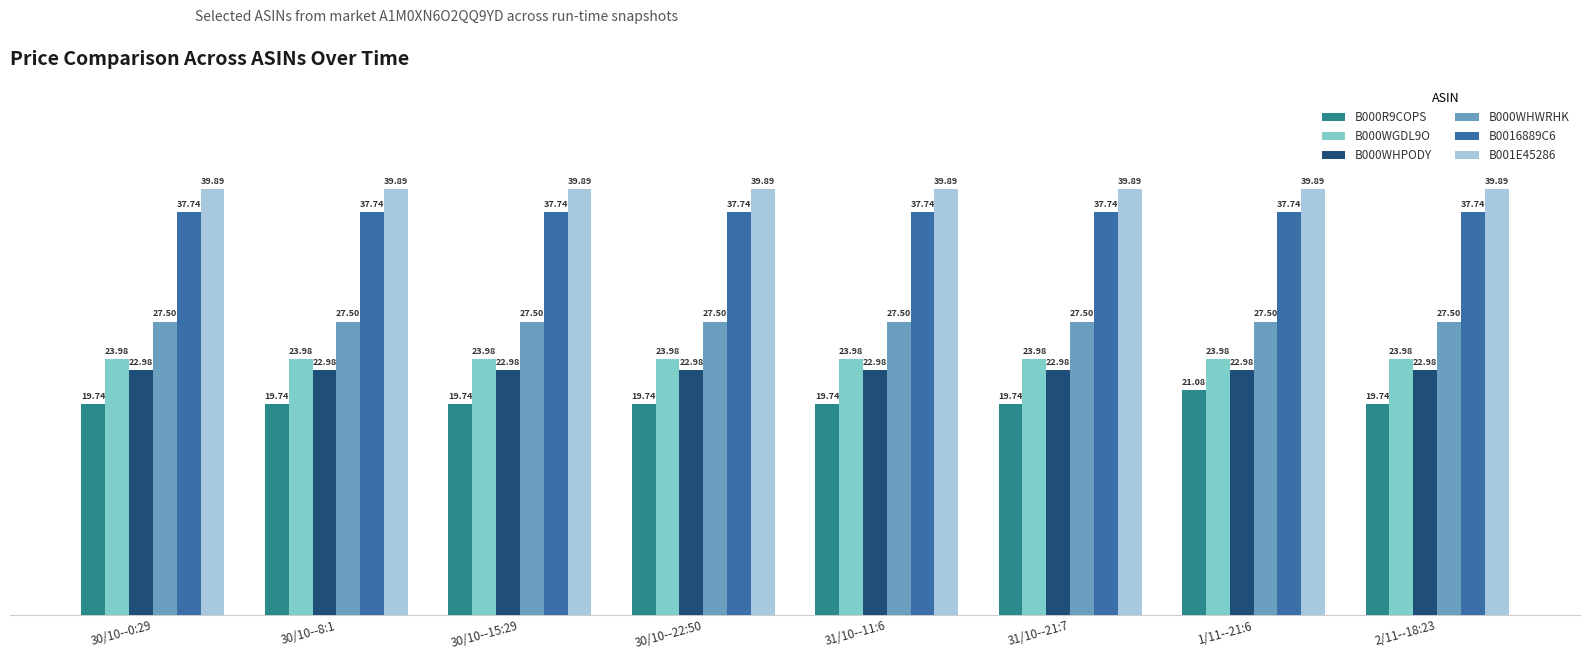

What is the sum of the B000WGDL9O values at 30/10--22:50 and 2/11--18:23?

48.0